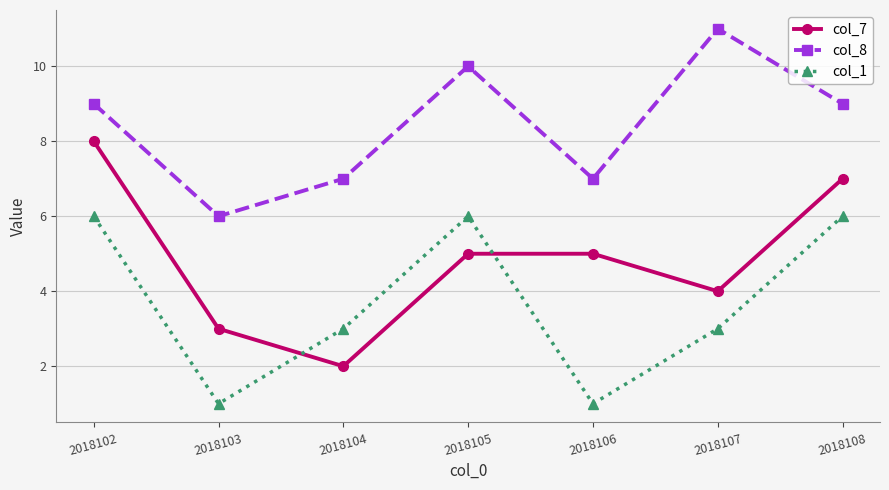

True or false: col_7 and col_8 cross at least once.

False